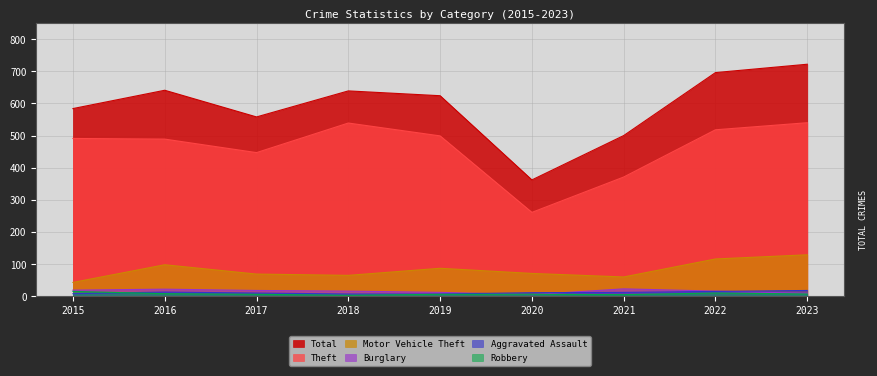

Between 2015 and 2022, which is larger?

2022